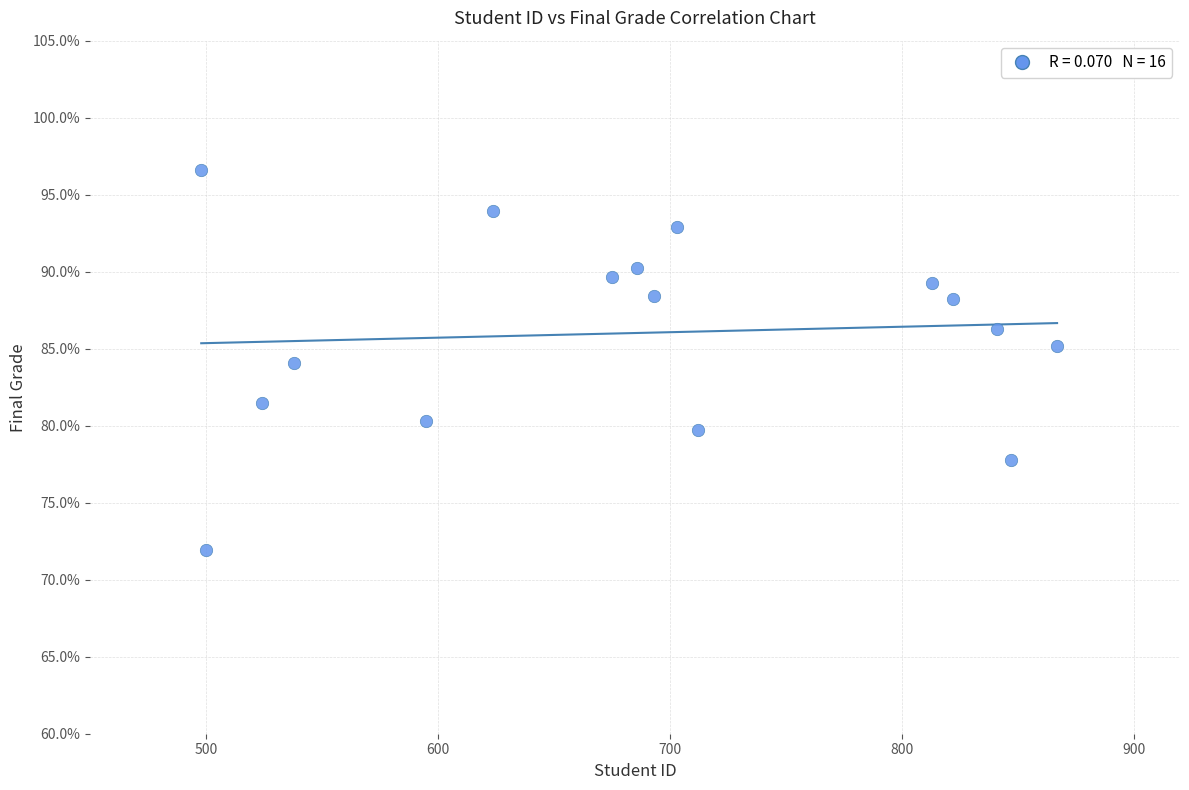

What is the range of X values (max minus min)?

369.0